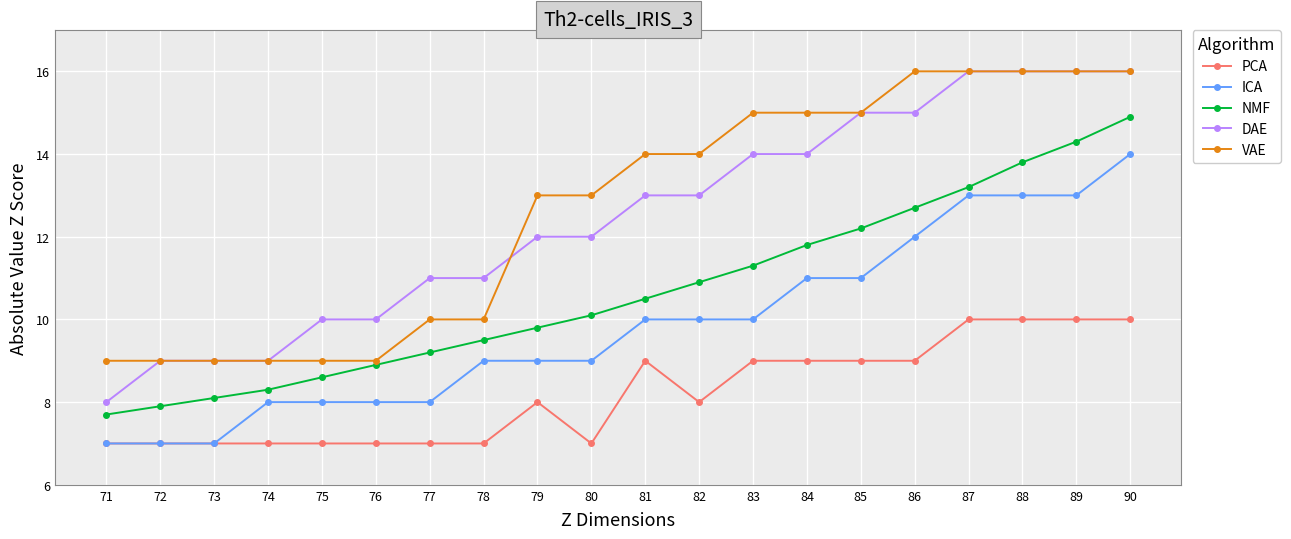

Reading right to left, transcribe all the data shown in this chart.

PCA: 90=10.0	89=10.0	88=10.0	87=10.0	86=9.0	85=9.0	84=9.0	83=9.0	82=8.0	81=9.0	80=7.0	79=8.0	78=7.0	77=7.0	76=7.0	75=7.0	74=7.0	73=7.0	72=7.0	71=7.0
ICA: 90=14.0	89=13.0	88=13.0	87=13.0	86=12.0	85=11.0	84=11.0	83=10.0	82=10.0	81=10.0	80=9.0	79=9.0	78=9.0	77=8.0	76=8.0	75=8.0	74=8.0	73=7.0	72=7.0	71=7.0
NMF: 90=14.9	89=14.3	88=13.8	87=13.2	86=12.7	85=12.2	84=11.8	83=11.3	82=10.9	81=10.5	80=10.1	79=9.8	78=9.5	77=9.2	76=8.9	75=8.6	74=8.3	73=8.1	72=7.9	71=7.7
DAE: 90=16.0	89=16.0	88=16.0	87=16.0	86=15.0	85=15.0	84=14.0	83=14.0	82=13.0	81=13.0	80=12.0	79=12.0	78=11.0	77=11.0	76=10.0	75=10.0	74=9.0	73=9.0	72=9.0	71=8.0
VAE: 90=16.0	89=16.0	88=16.0	87=16.0	86=16.0	85=15.0	84=15.0	83=15.0	82=14.0	81=14.0	80=13.0	79=13.0	78=10.0	77=10.0	76=9.0	75=9.0	74=9.0	73=9.0	72=9.0	71=9.0